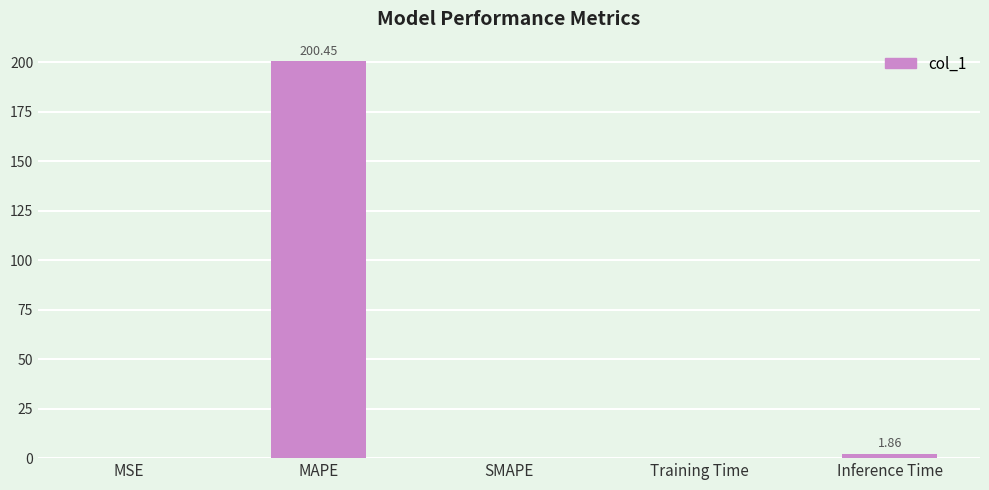

Count the number of categories in the chart.

5